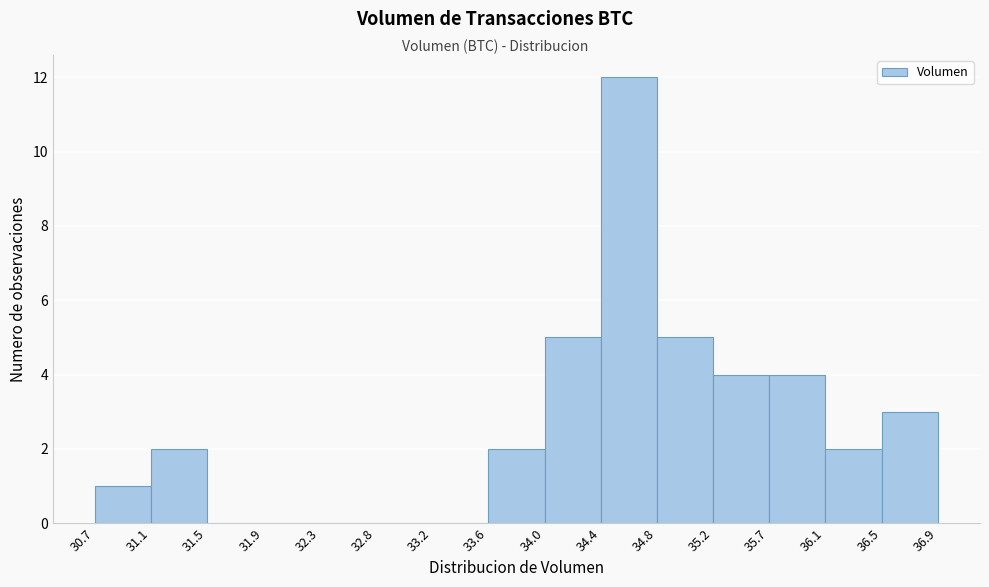

Reading left to right, transcribe this chart: for each bar, give the range it covers on the x-axis and its height. The values are not printed on the chart, so give them approximately, as read against the axis.

30.7 to 31.1: 1
31.1 to 31.5: 2
31.5 to 31.9: 0
31.9 to 32.3: 0
32.3 to 32.8: 0
32.8 to 33.2: 0
33.2 to 33.6: 0
33.6 to 34.0: 2
34.0 to 34.4: 5
34.4 to 34.8: 12
34.8 to 35.2: 5
35.2 to 35.7: 4
35.7 to 36.1: 4
36.1 to 36.5: 2
36.5 to 36.9: 3